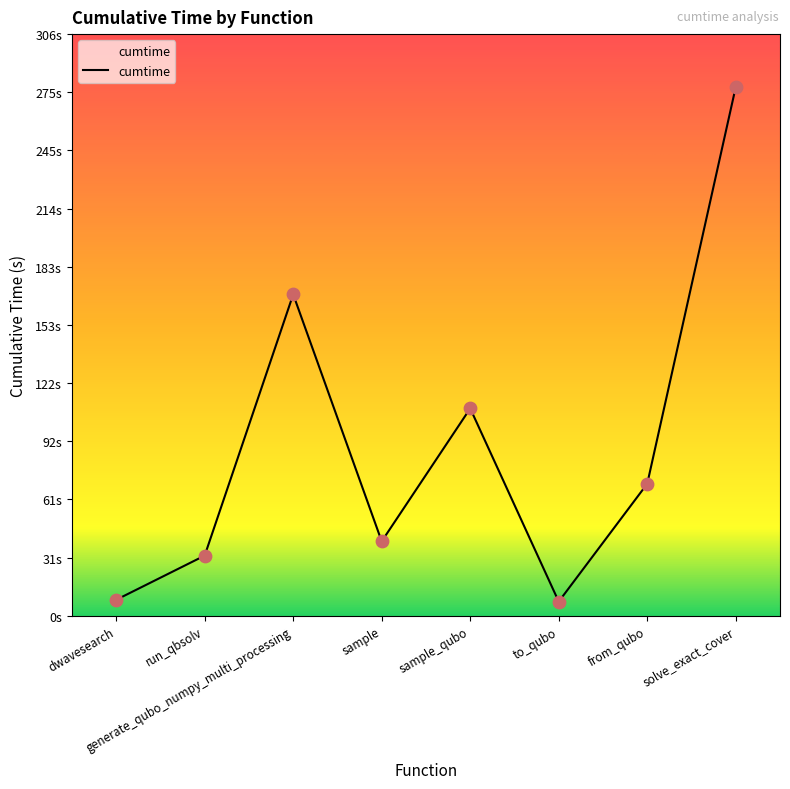

Which has a higher value, sample or generate_qubo_numpy_multi_processing?

generate_qubo_numpy_multi_processing